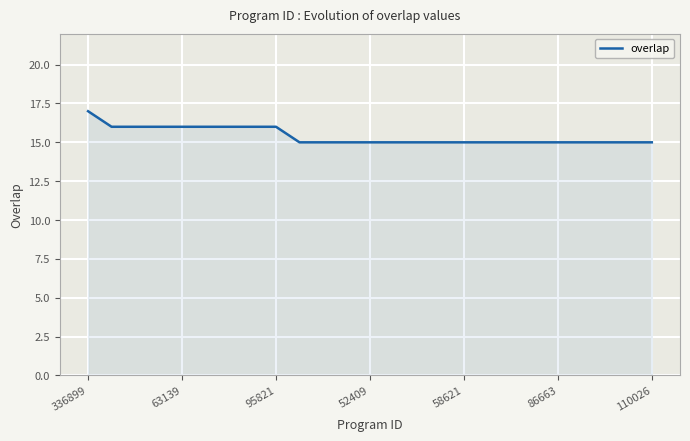

What is the difference between the maximum and minimum values?

2